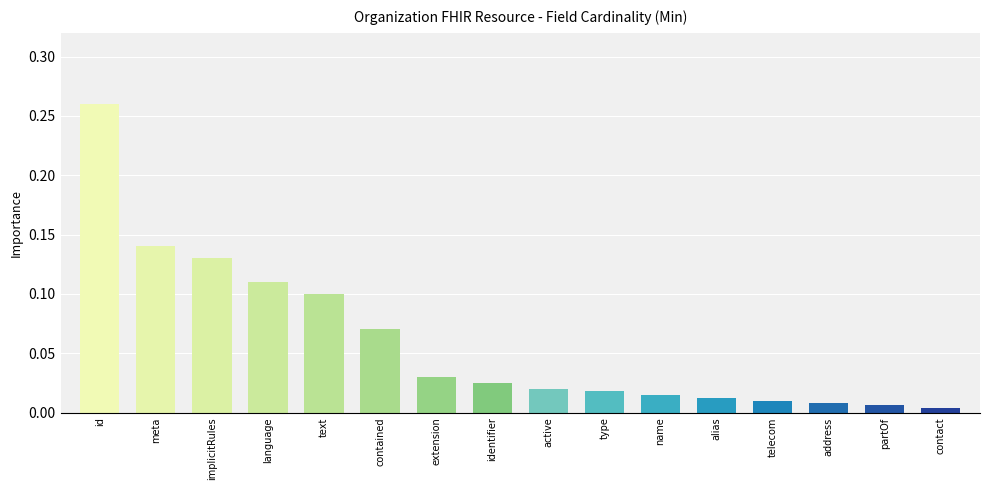

Is it true that the value at text is 0.1?

True